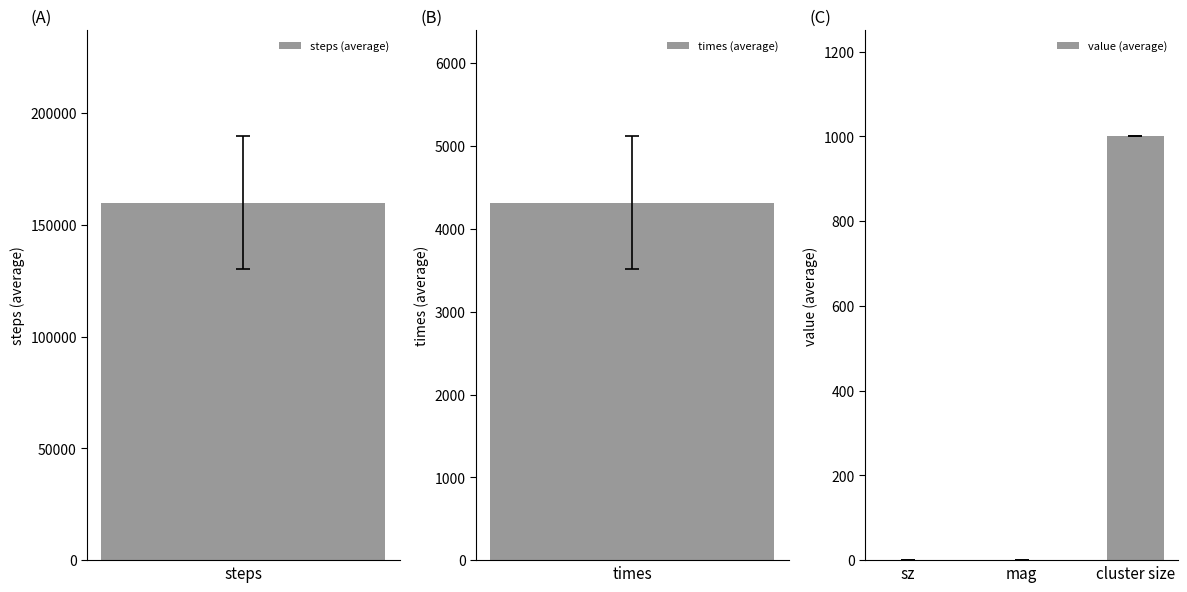

What is the minimum value shown in the chart?

1.0